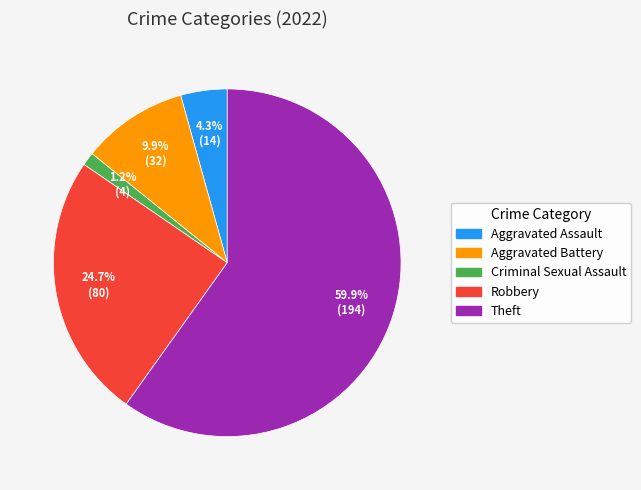

Rank the categories by value from highest to lowest.

Theft, Robbery, Aggravated Battery, Aggravated Assault, Criminal Sexual Assault